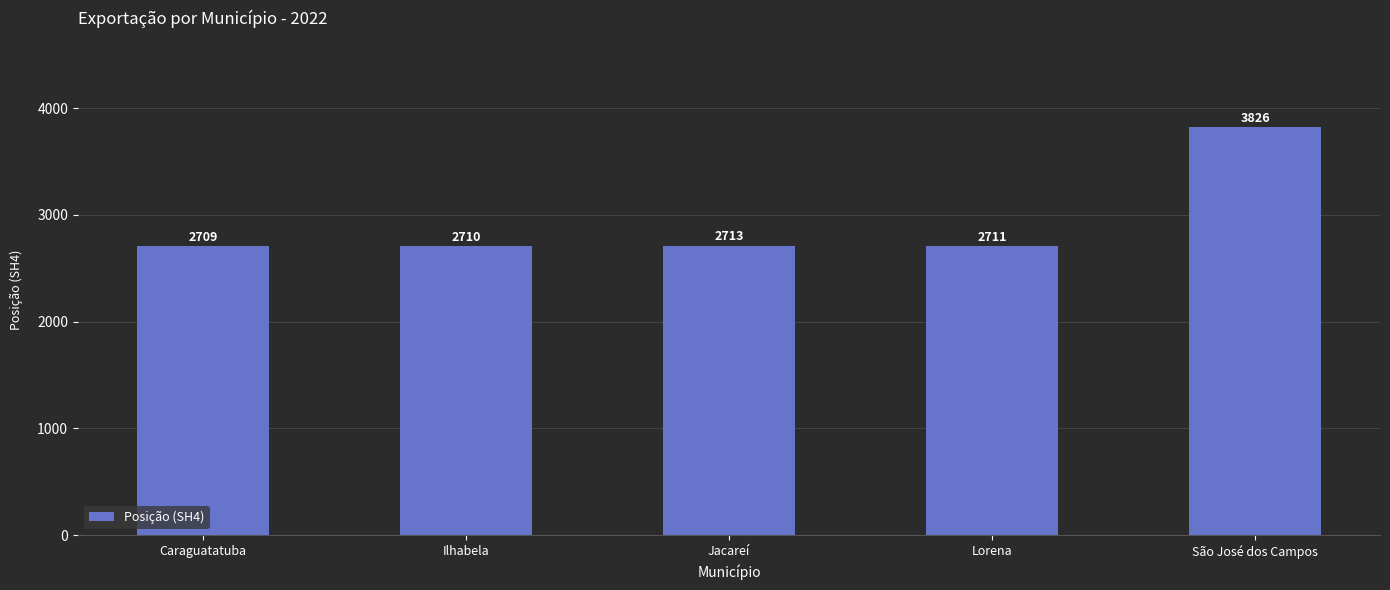

The value at Ilhabela is 2710. True or false?

True